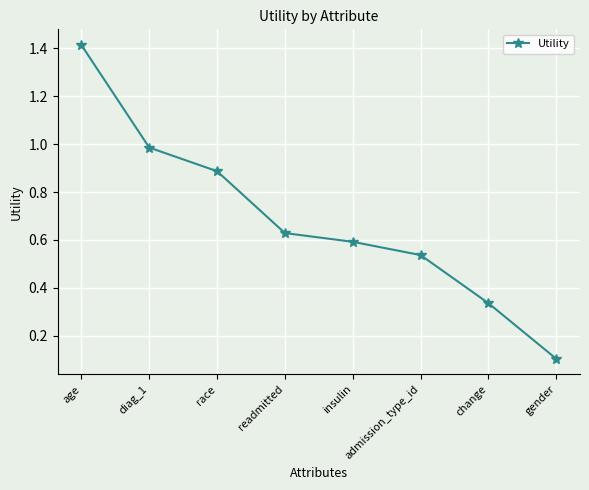

At which label is the value closest to 0?

gender